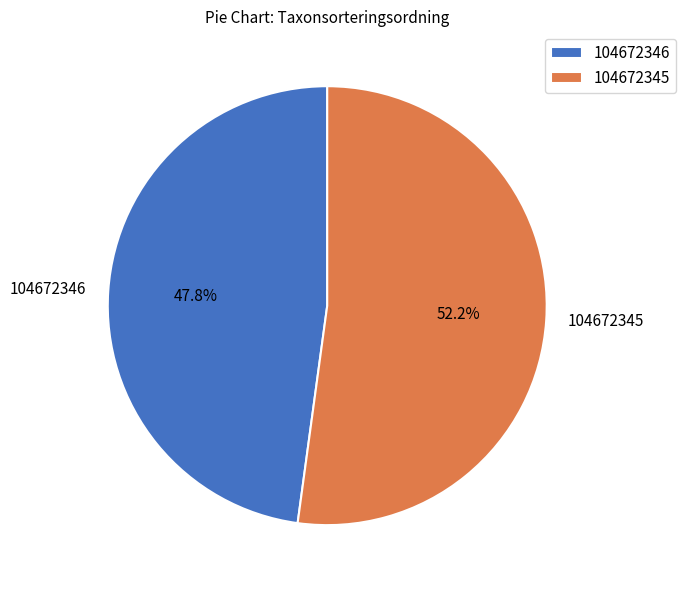

Approximately how many times larger is the value at 104672346 compared to 104672345?

0.9